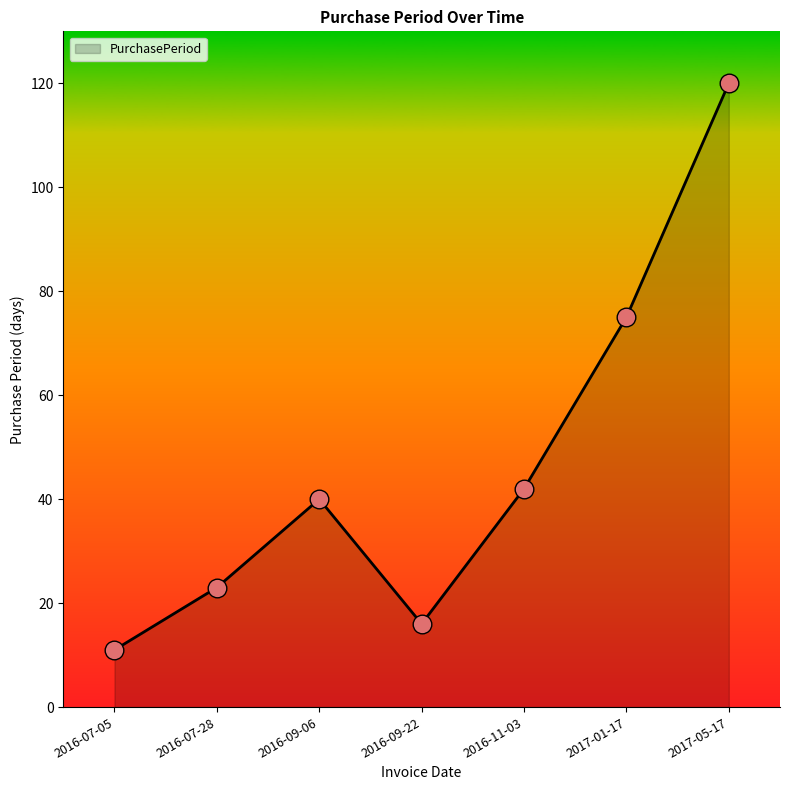

What is the change in value from 2016-09-22 to 2017-05-17?

+104